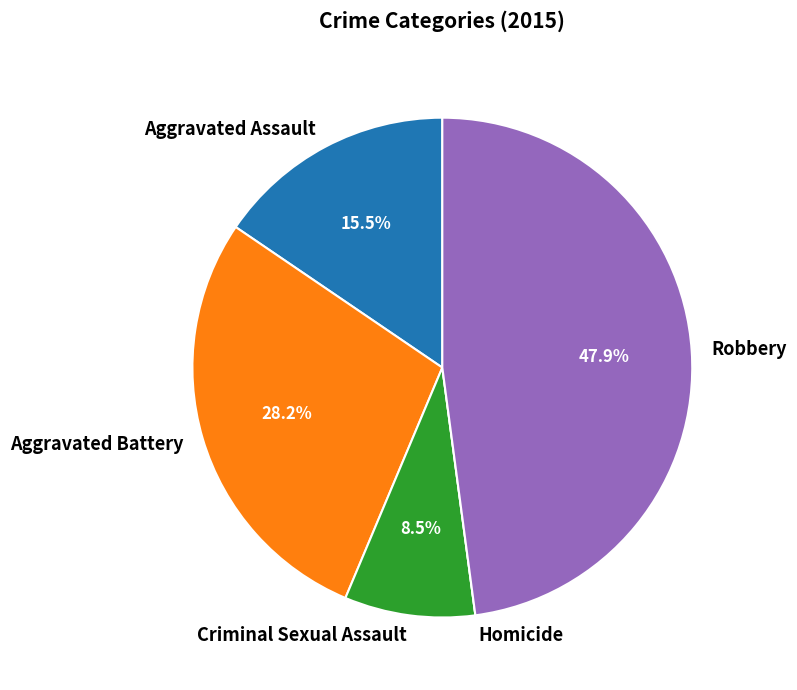

Which slice is the largest?

Robbery